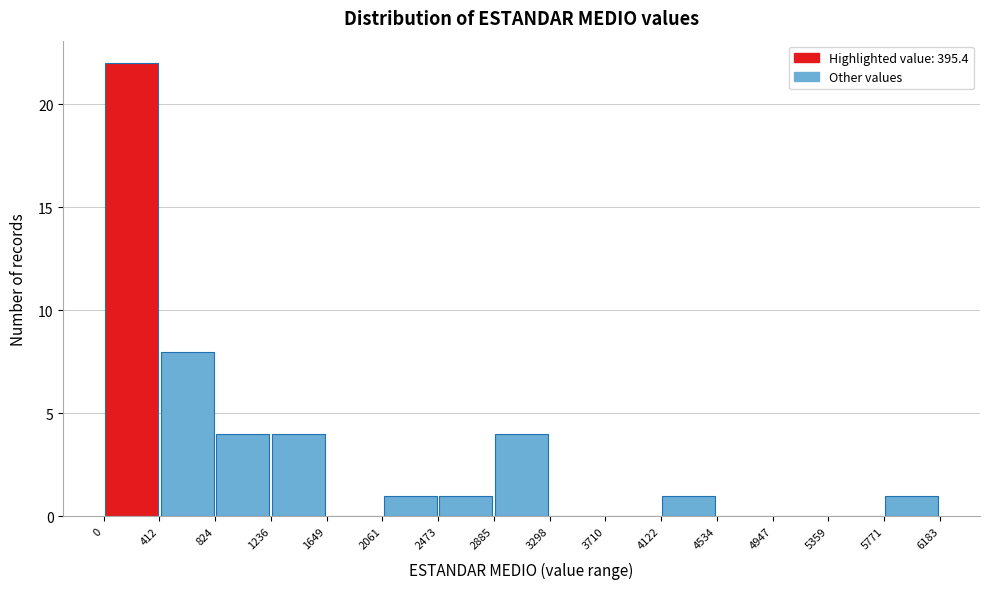

Reading left to right, transcribe this chart: for each bar, give the range it covers on the x-axis and its height. The values are not printed on the chart, so give them approximately, as read against the axis.

0 to 412: 22
412 to 824: 8
824 to 1236: 4
1236 to 1649: 4
1649 to 2061: 0
2061 to 2473: 1
2473 to 2885: 1
2885 to 3298: 4
3298 to 3710: 0
3710 to 4122: 0
4122 to 4534: 1
4534 to 4947: 0
4947 to 5359: 0
5359 to 5771: 0
5771 to 6183: 1